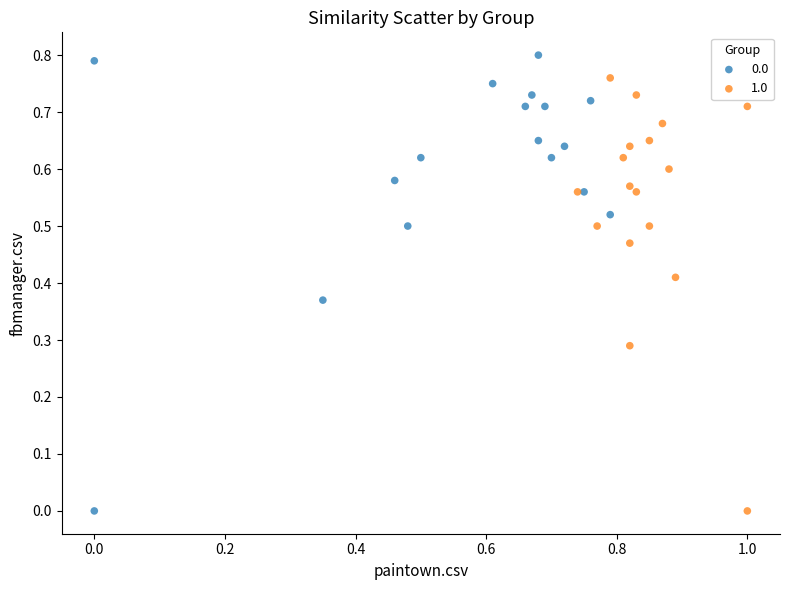

What are all the series names shown in the legend?

0.0, 1.0